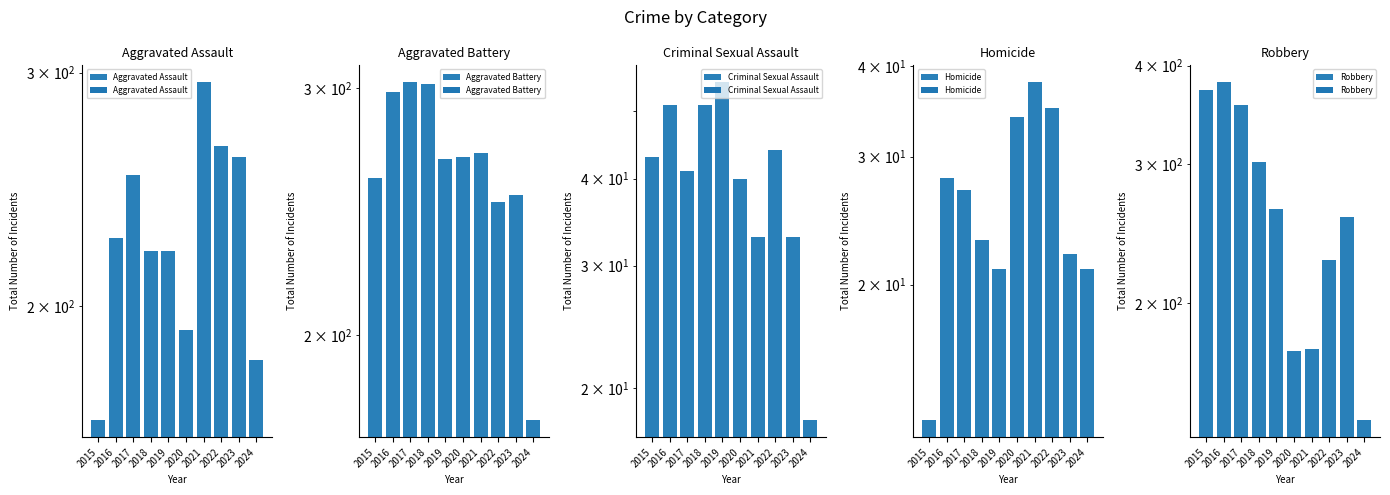

Which series changed the most between 2017 and 2023?

Robbery